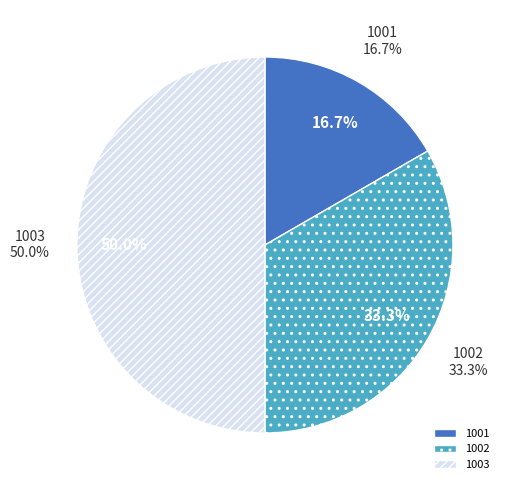

What is the change in value from 1002 to 1003?

+1